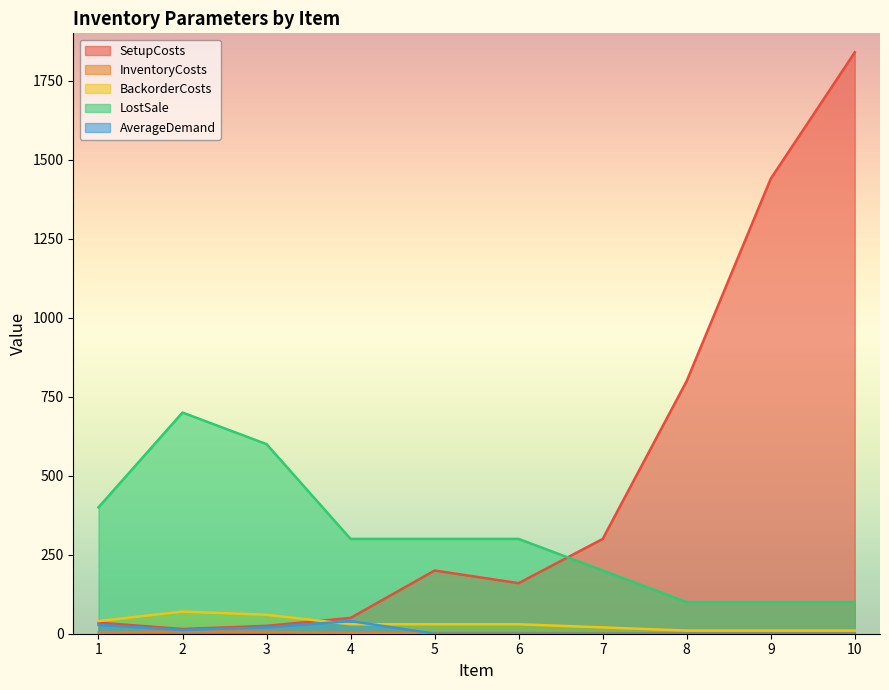

What is the value of the BackorderCosts point at the 5th from the left?

30